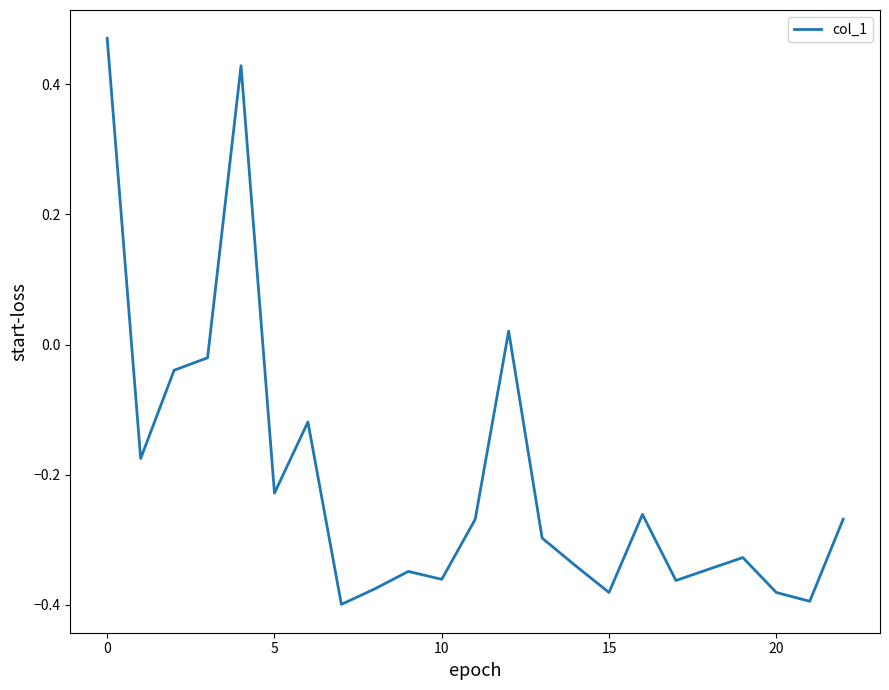

Count the number of values greater than 0.

3